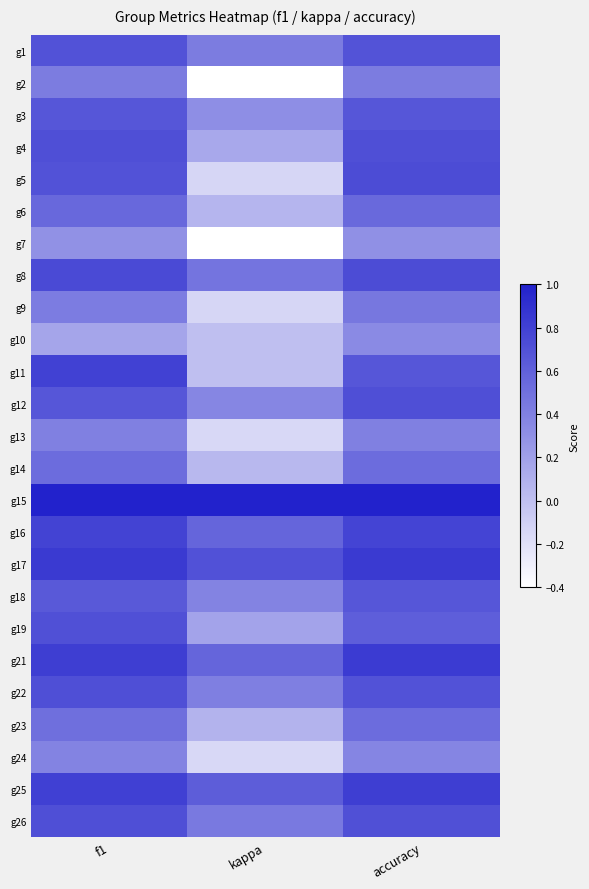

How many series are shown in this chart?

25